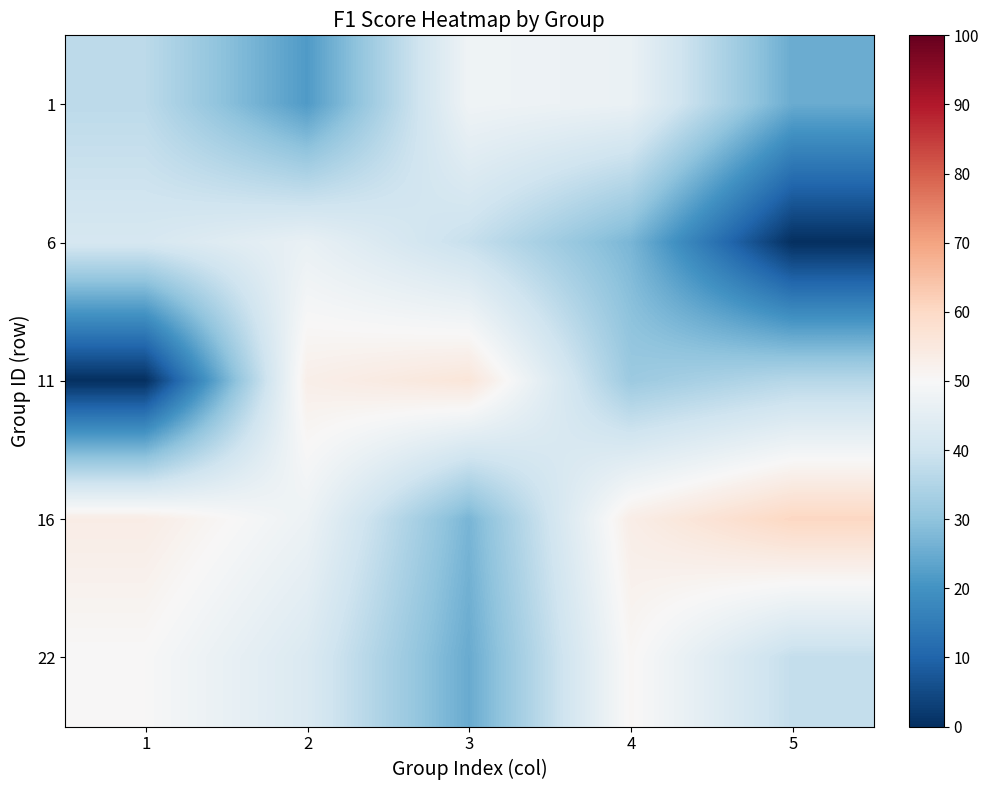

Reading left to right, extract all data points from this chart.

1: 1=36.8	2=21.7	3=48.0	4=46.7	5=25.1
6: 1=41.7	2=46.4	3=38.5	4=27.1	5=0.0
11: 1=0.0	2=52.9	3=56.1	4=31.7	5=36.0
16: 1=53.6	2=47.3	3=27.0	4=53.3	5=60.6
22: 1=50.0	2=42.7	3=24.9	4=50.6	5=38.0